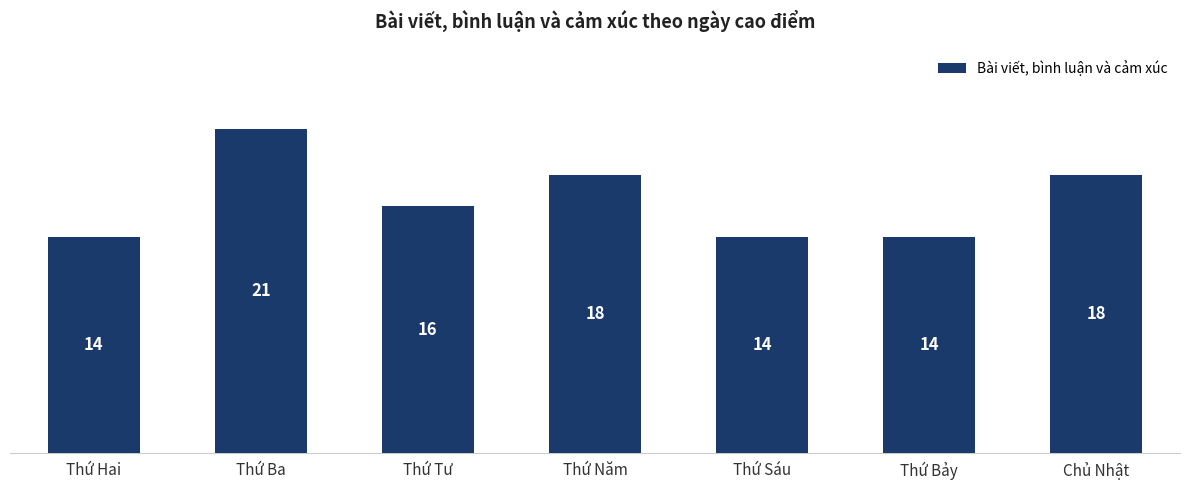

Which has a higher value, Thứ Năm or Thứ Ba?

Thứ Ba